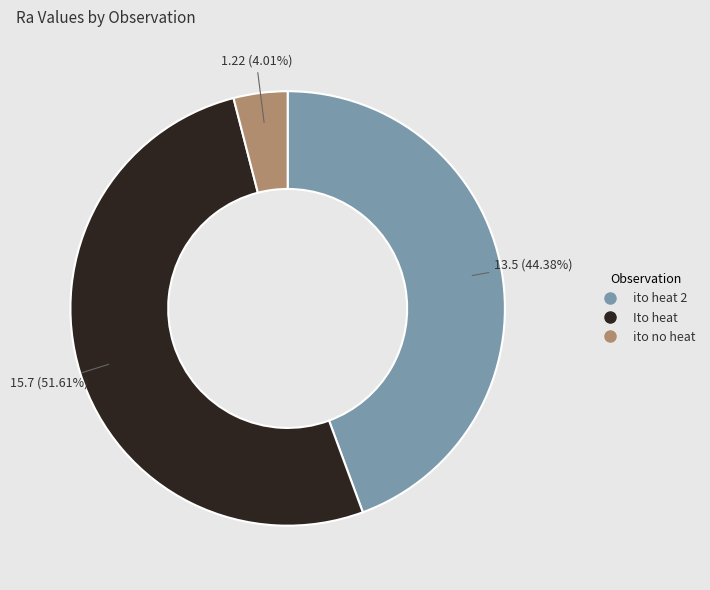

What percentage is the Ito heat slice, to the nearest percent?

52%